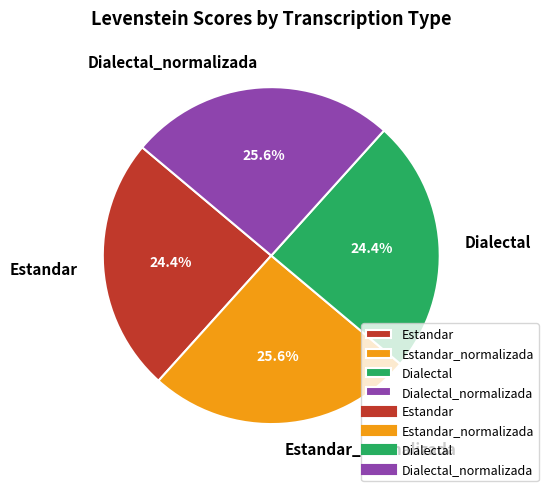

To the nearest percent, what percentage of the pie is Dialectal_normalizada?

26%